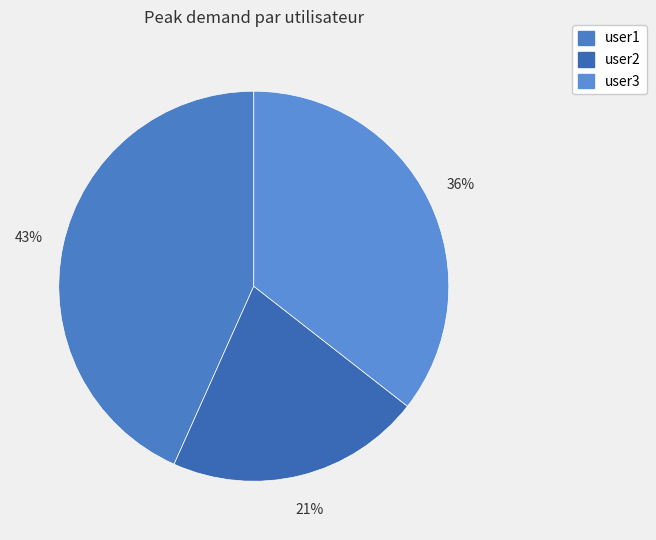

What percentage is the user2 slice, to the nearest percent?

21%